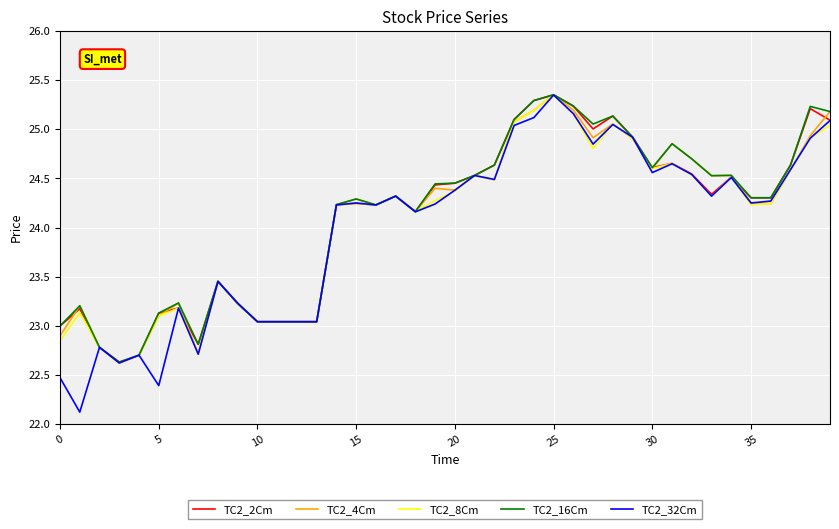

What is the average value of the TC2_16Cm series?

24.1